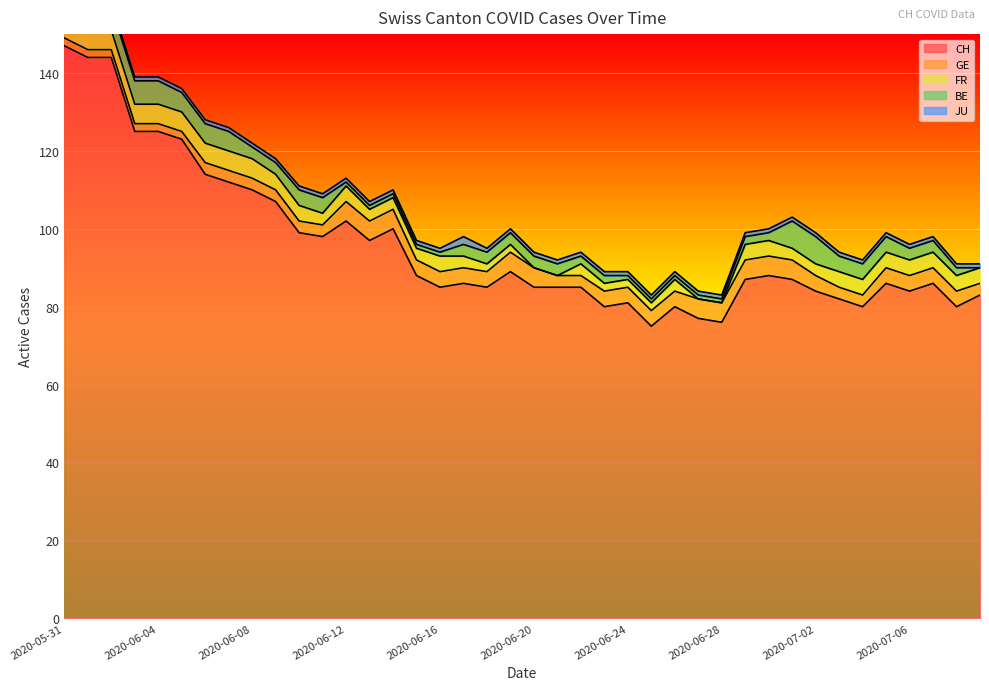

What is the label of the 1st point from the right?

2020-07-09